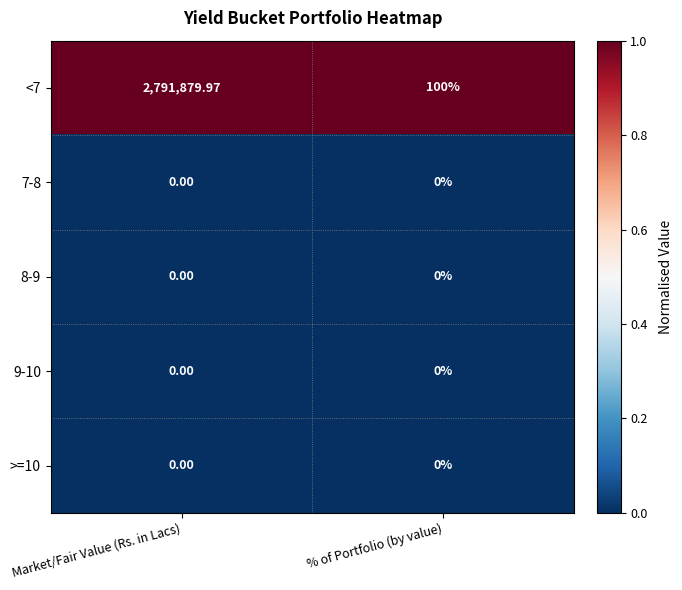

Is the value of 7-8 at Market/Fair Value (Rs. in Lacs) greater than the value of <7 at % of Portfolio (by value)?

No